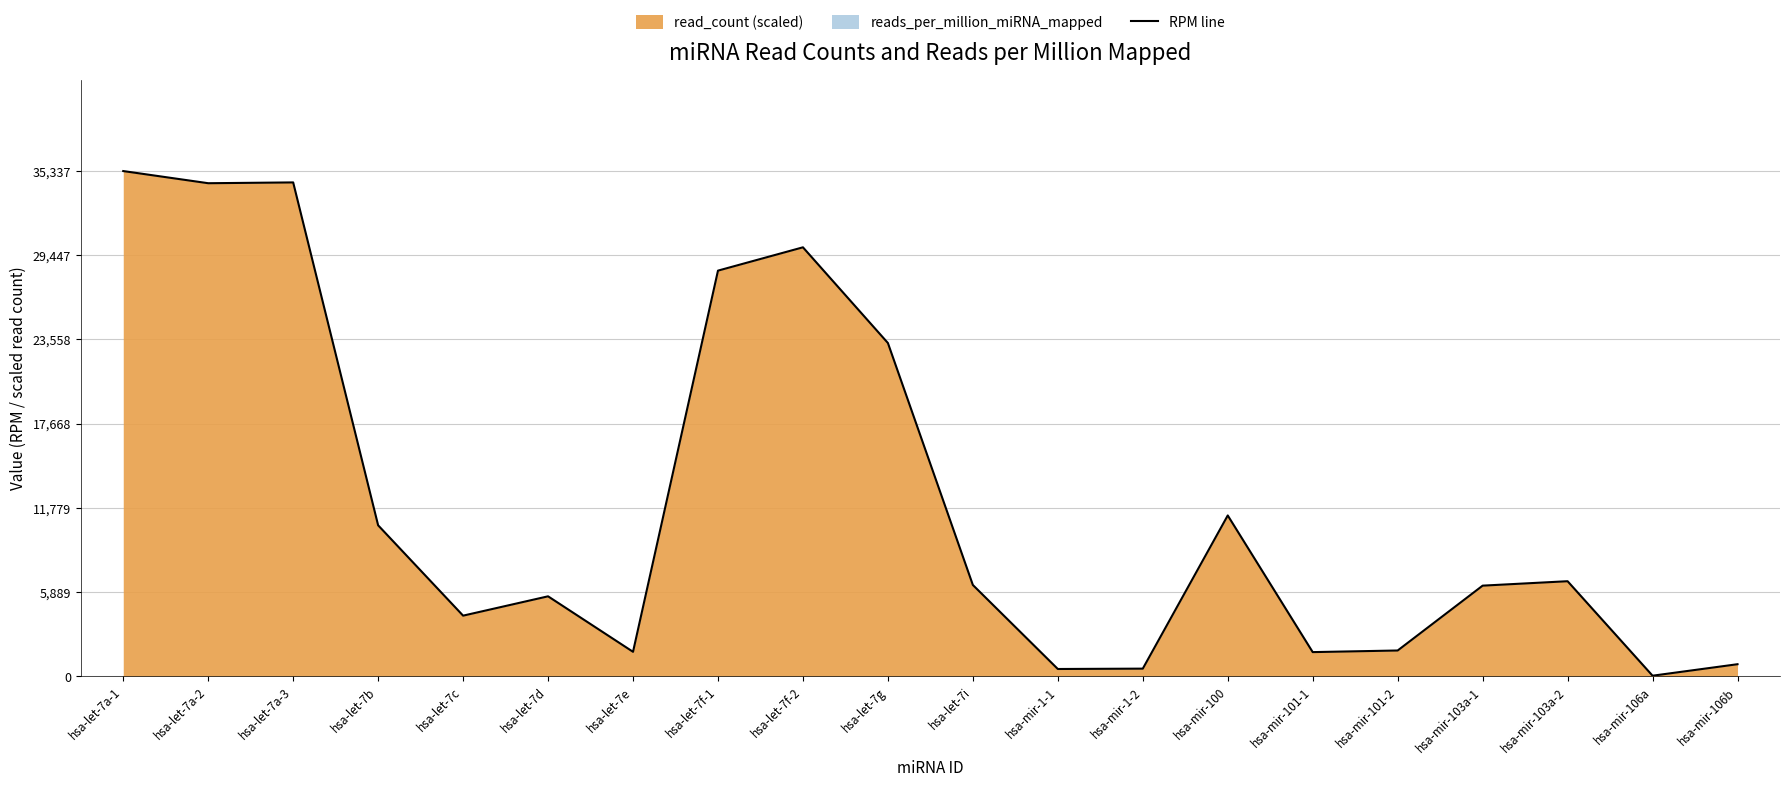

What is the ratio of the value at hsa-let-7i to the value at hsa-mir-101-2?

3.5